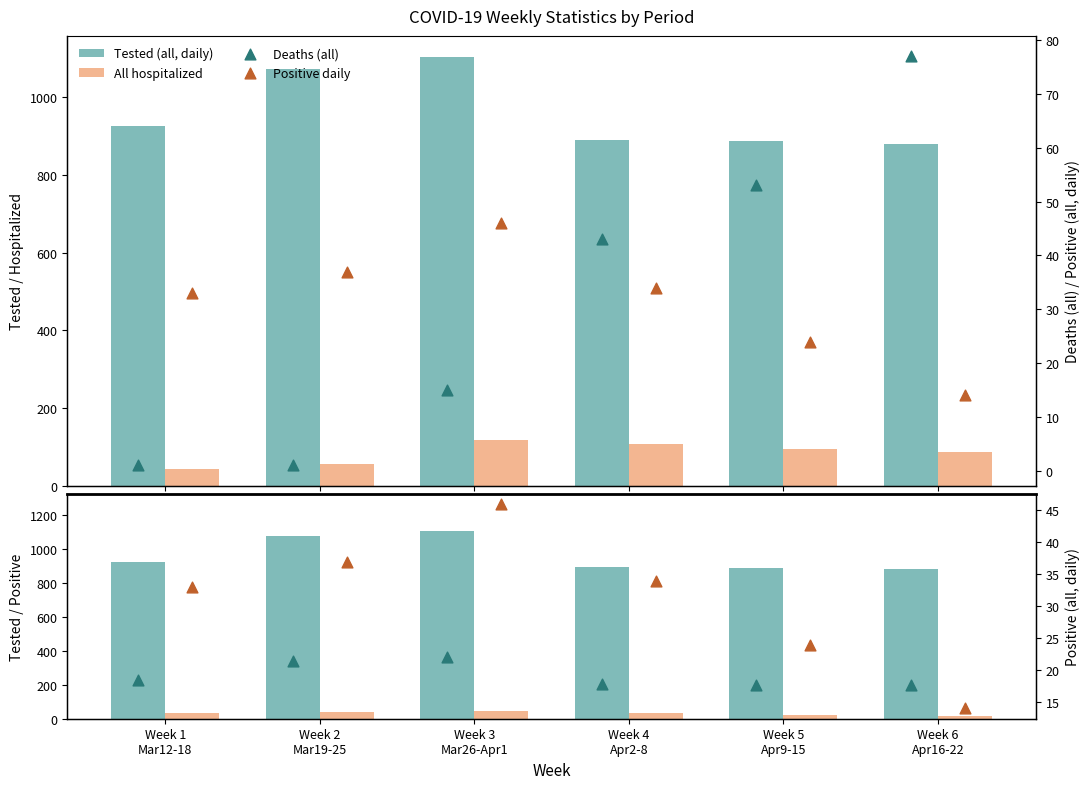

Which series reaches the maximum Y coordinate?

Tested (all, daily)